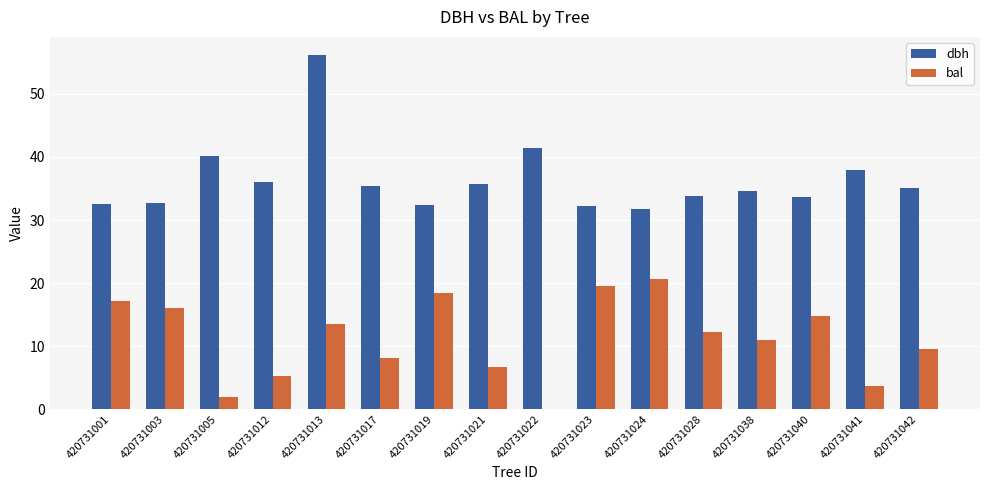

Where is dbh nearest to the value 44?

420731022